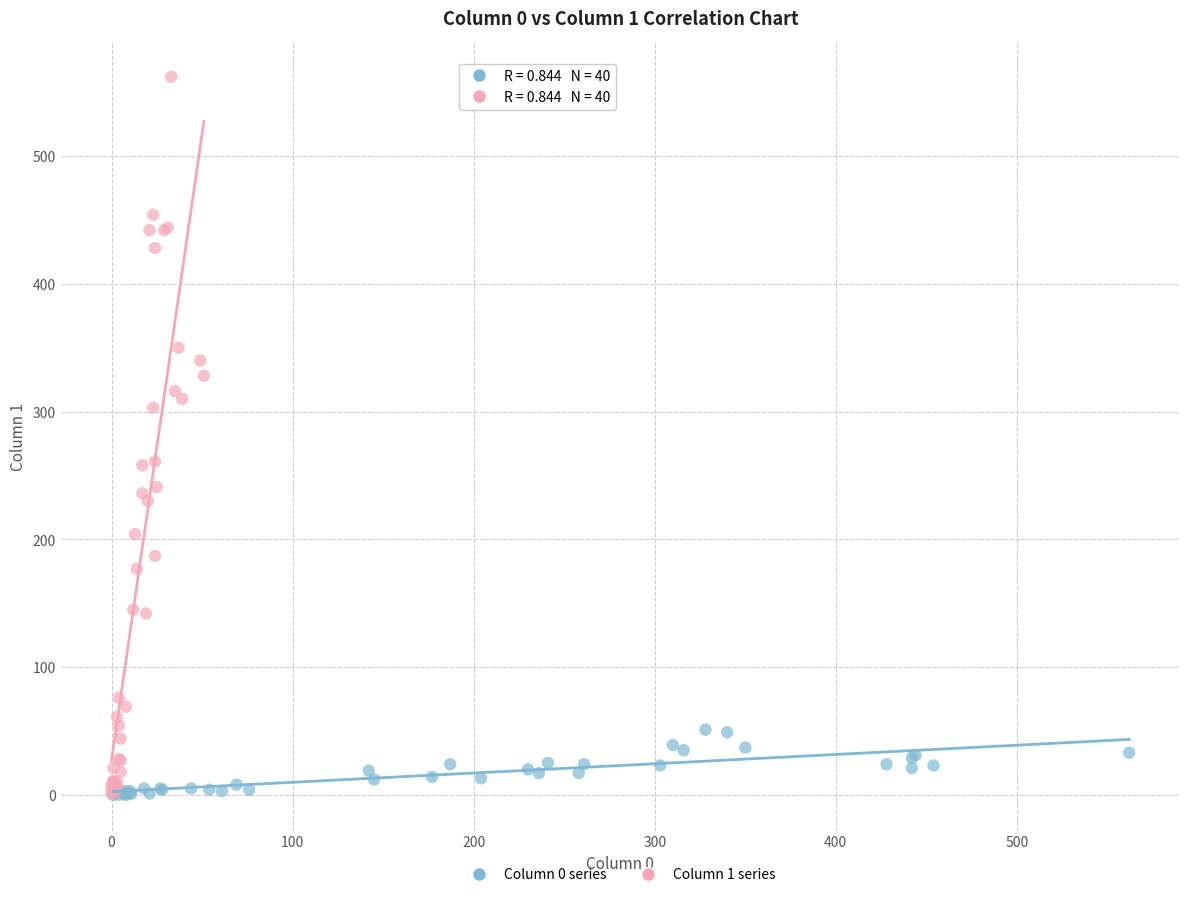

Which series has the largest Y range (max minus min)?

Column 1 series